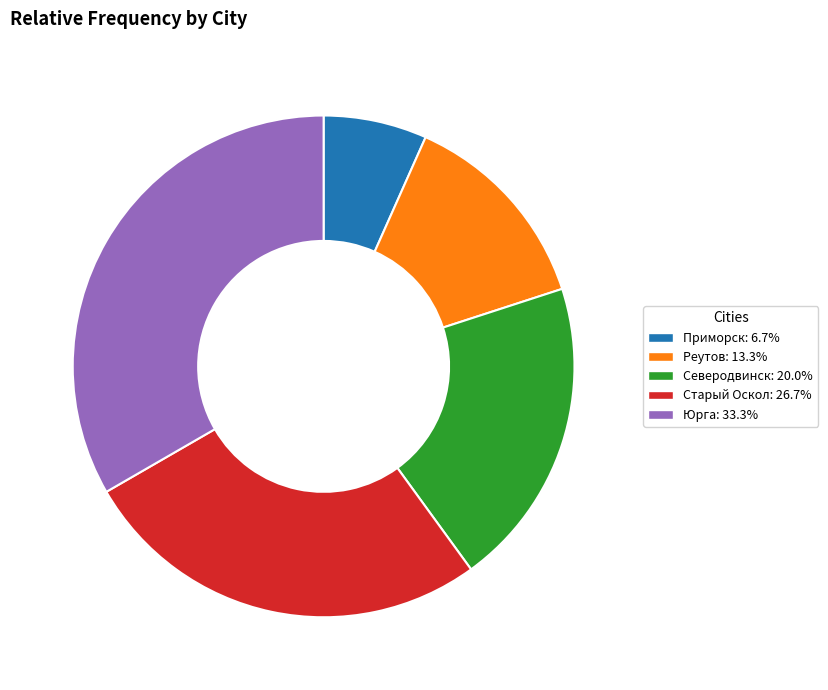

Does any single category account for the majority?

No